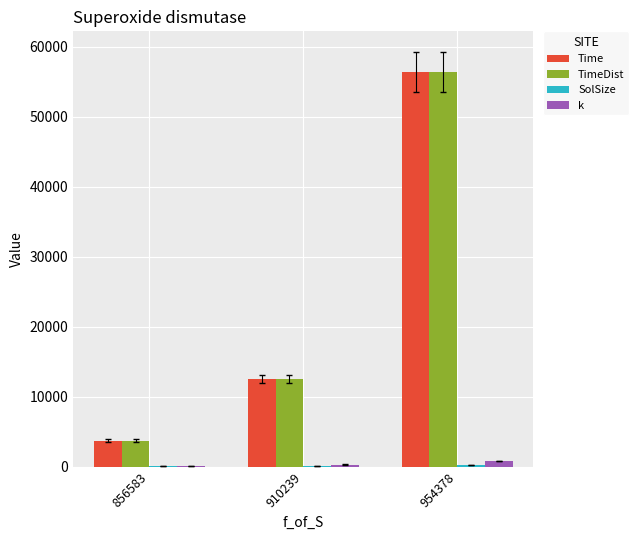

The value of Time at 910239 is 17893.9. True or false?

False